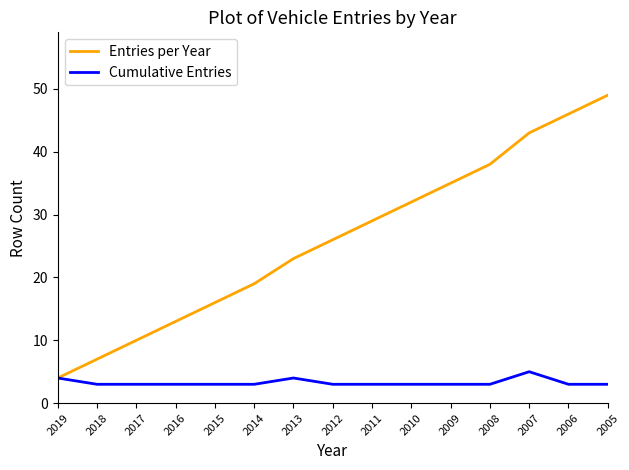

List the series in order of their overall mean, lowest first.

Cumulative Entries, Entries per Year